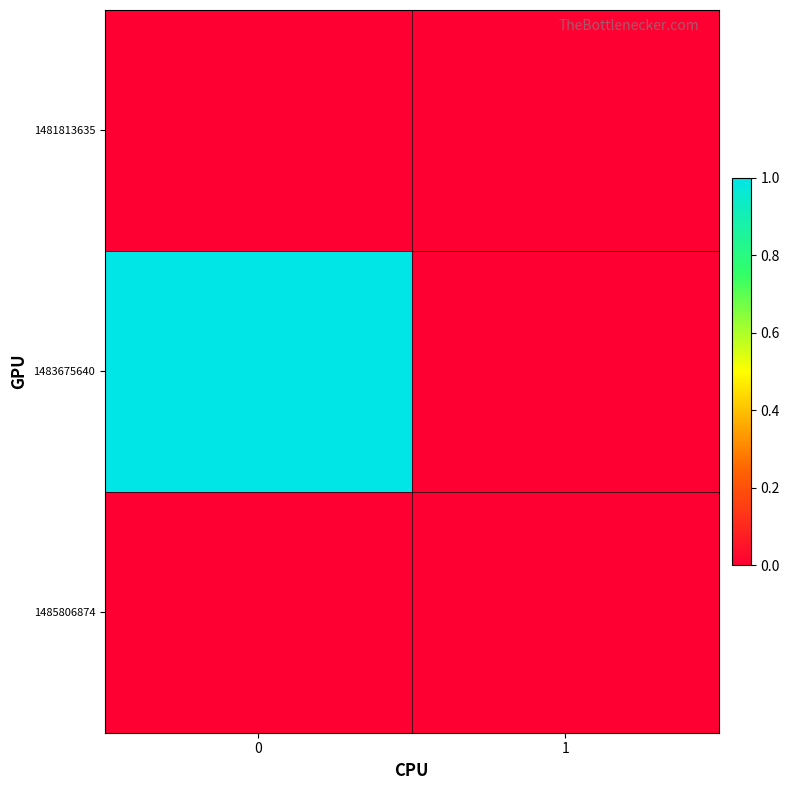

How many categories are shown in the chart?

2